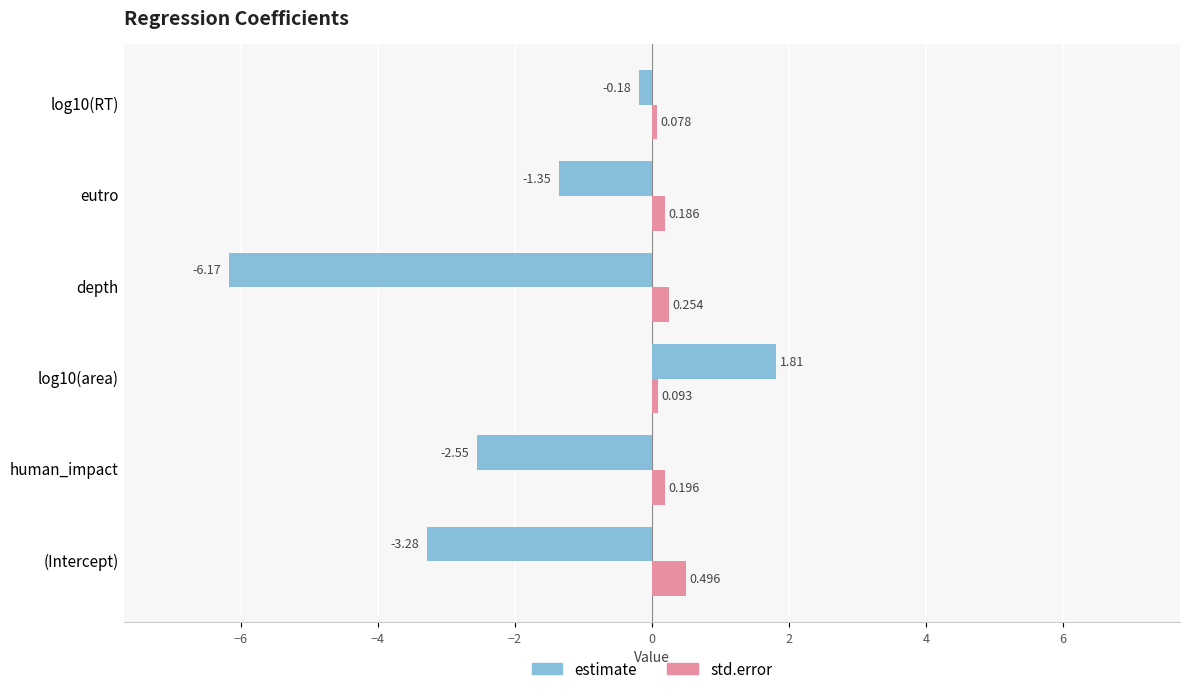

List the series in order of their peak value, lowest first.

std.error, estimate